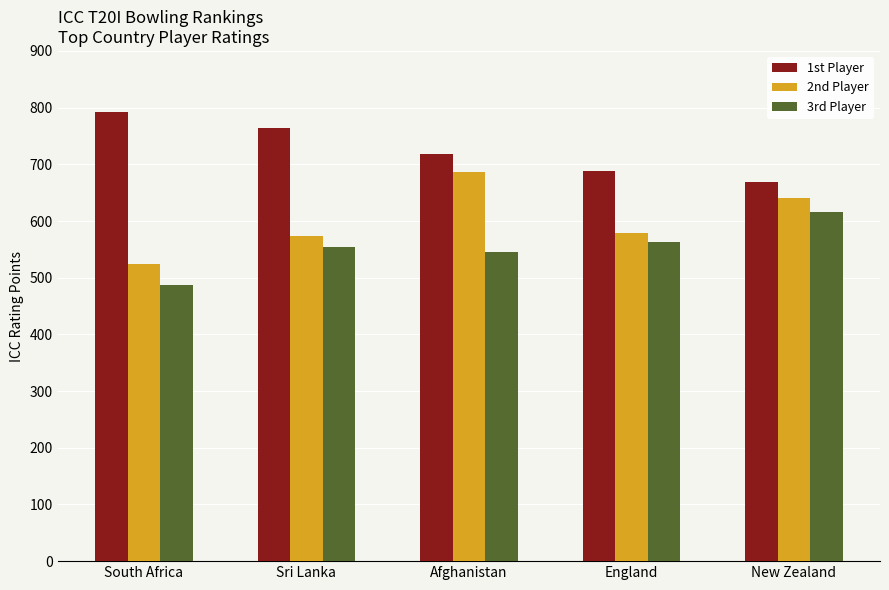

Reading left to right, list all the values displayed in this chart.

1st Player: 792	764	719	689	669
2nd Player: 524	574	687	579	640
3rd Player: 487	555	546	563	616